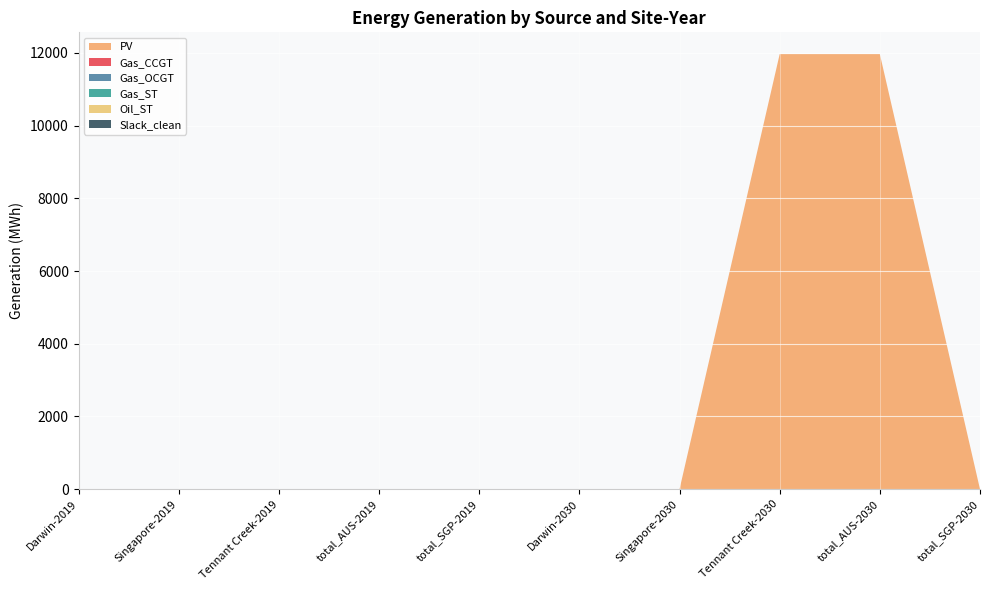

Reading left to right, extract all data points from this chart.

PV: 0.0	0.0	0.0	0.0	0.0	0.0	0.0	11964.5	11964.5	0.0
Gas_CCGT: 0.0	0.0	0.0	0.0	0.0	0.0	0.0	0.0	0.0	0.0
Gas_OCGT: 0.0	0.0	0.0	0.0	0.0	0.0	0.0	0.0	0.0	0.0
Gas_ST: 0.0	0.0	0.0	0.0	0.0	0.0	0.0	0.0	0.0	0.0
Oil_ST: 0.0	0.0	0.0	0.0	0.0	0.0	0.0	0.0	0.0	0.0
Slack_clean: 0.0	0.0	0.0	0.0	0.0	0.0	0.0	0.0	0.0	0.0